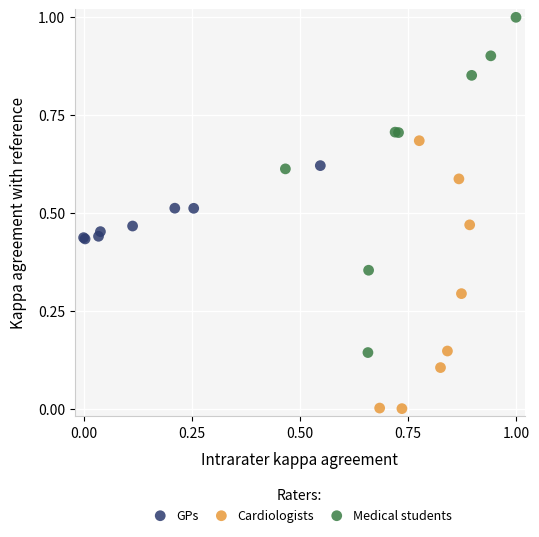

Which series has the widest spread of Y values?

Medical students